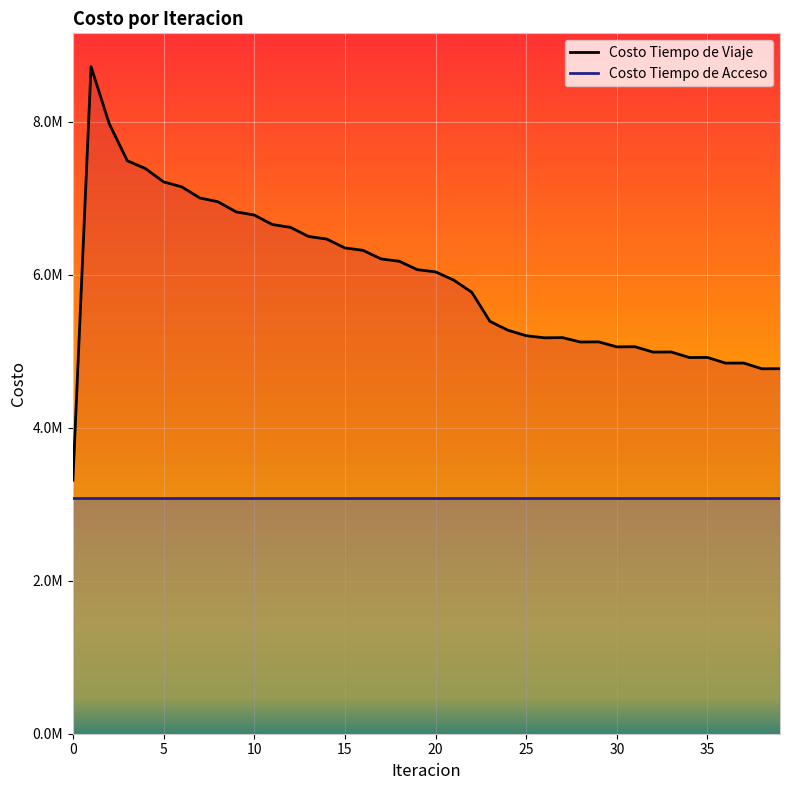

Where is the first local maximum?

1